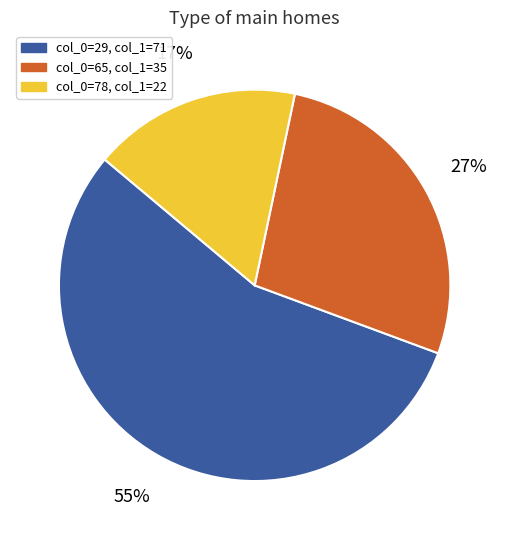

Does any single category account for the majority?

Yes